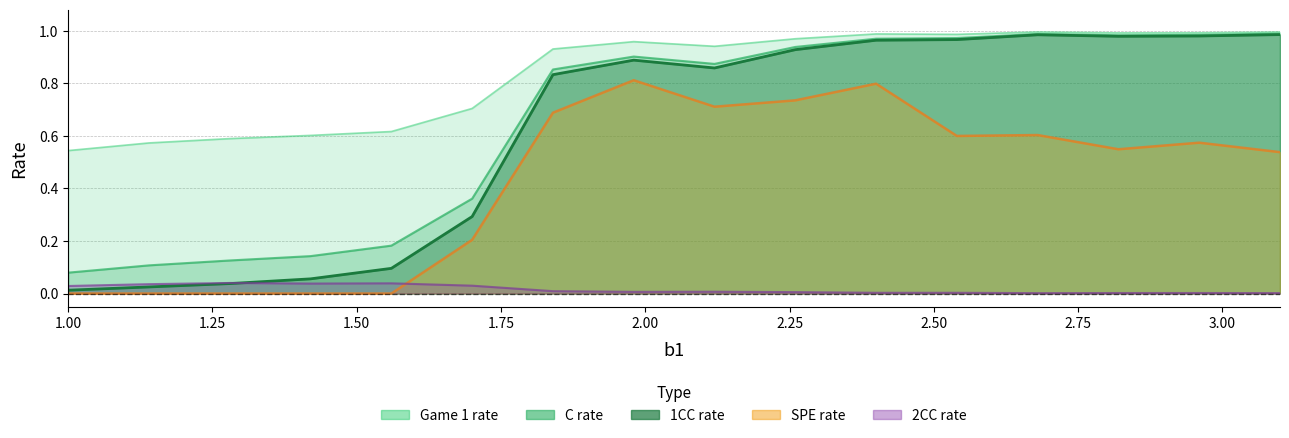

What is the maximum value shown in the chart?

1.0